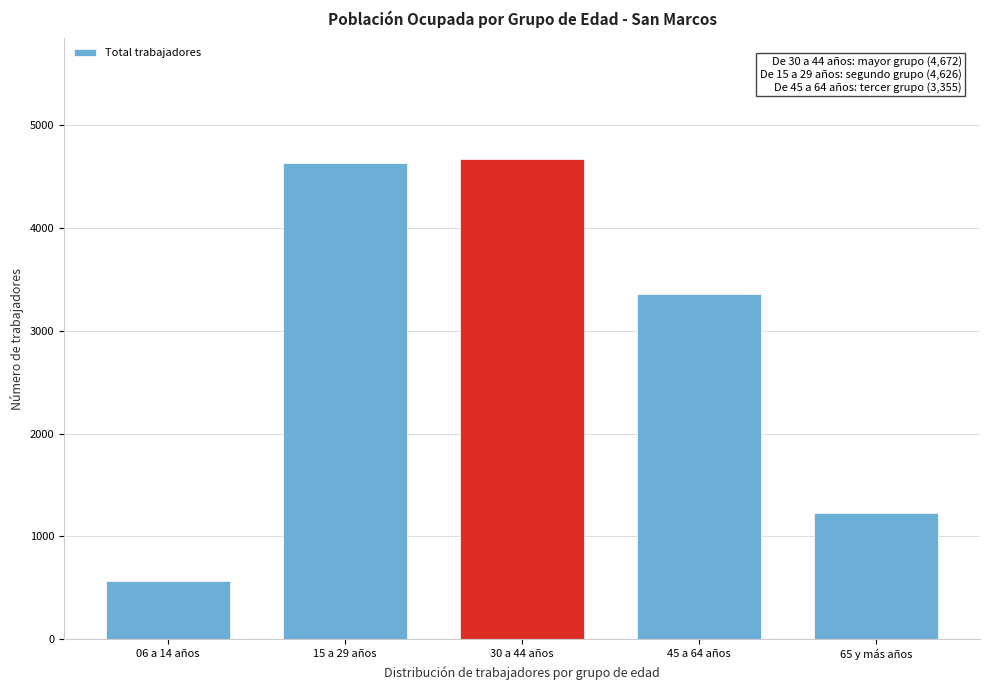

Reading left to right, what are all the values shown in this chart?

563	4626	4672	3355	1226